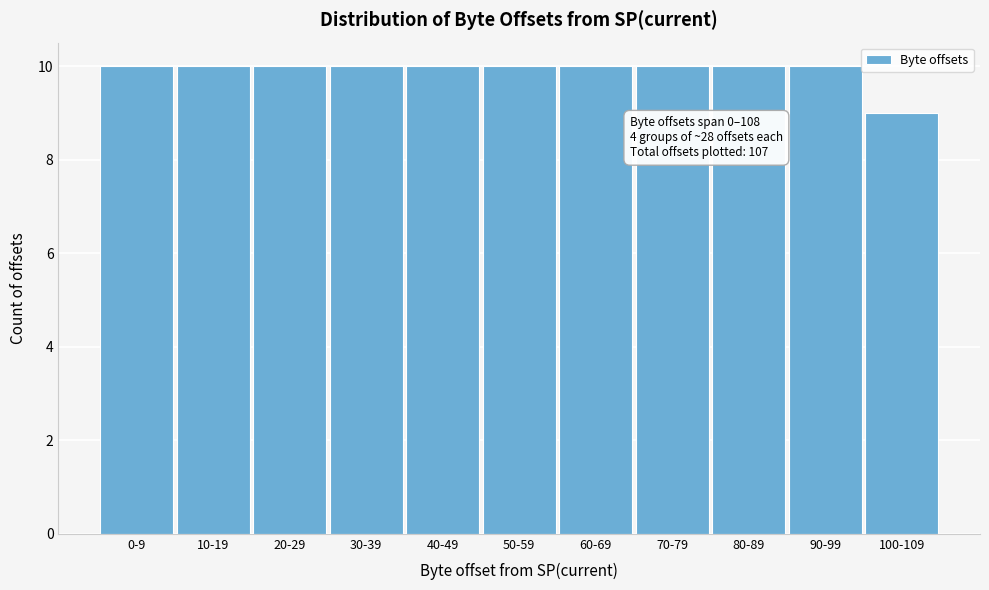

Reading right to left, list all the values displayed in this chart.

9	10	10	10	10	10	10	10	10	10	10